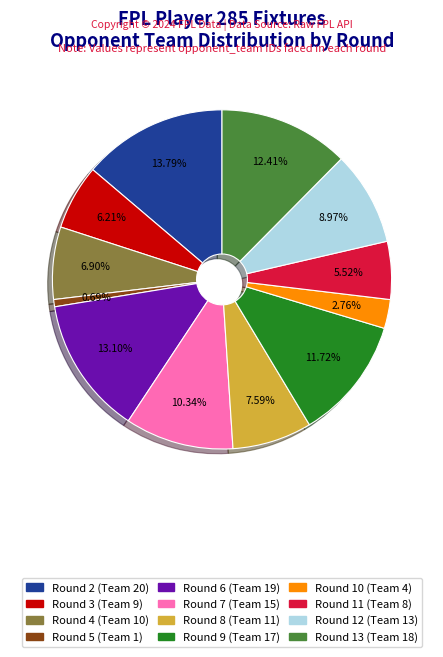

Is Round 8 the majority of the pie?

No